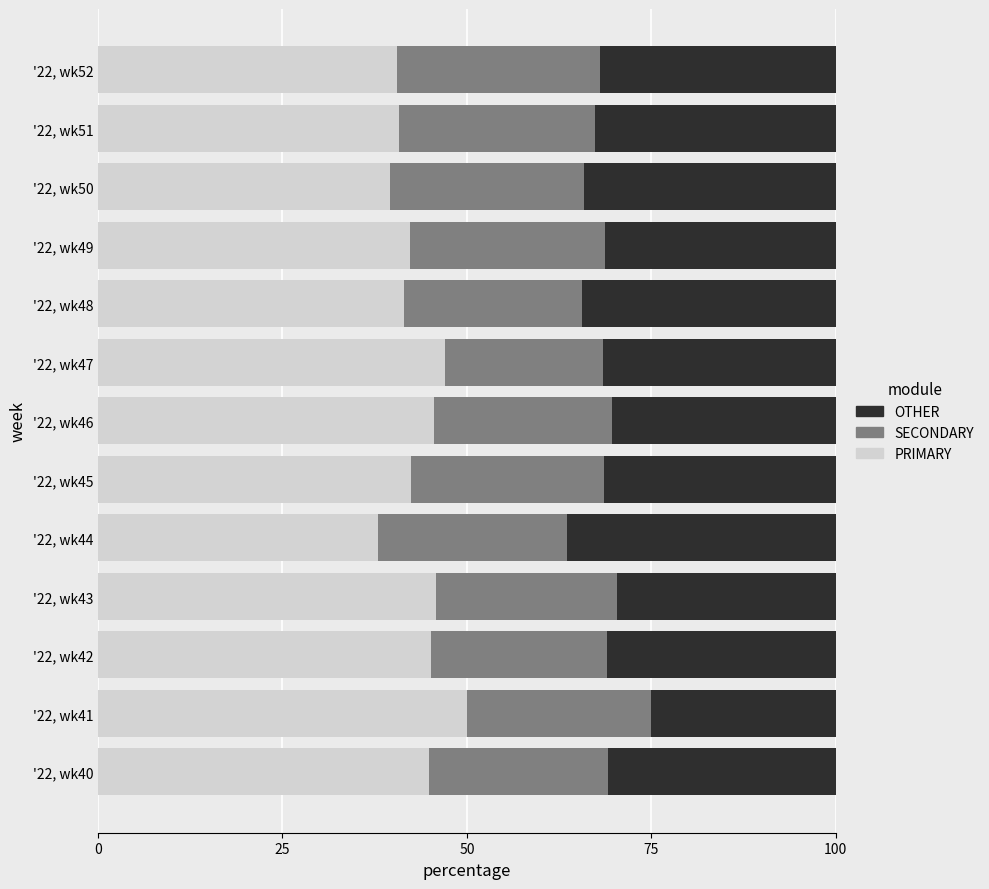

What is the sum of all PRIMARY values?

563.6